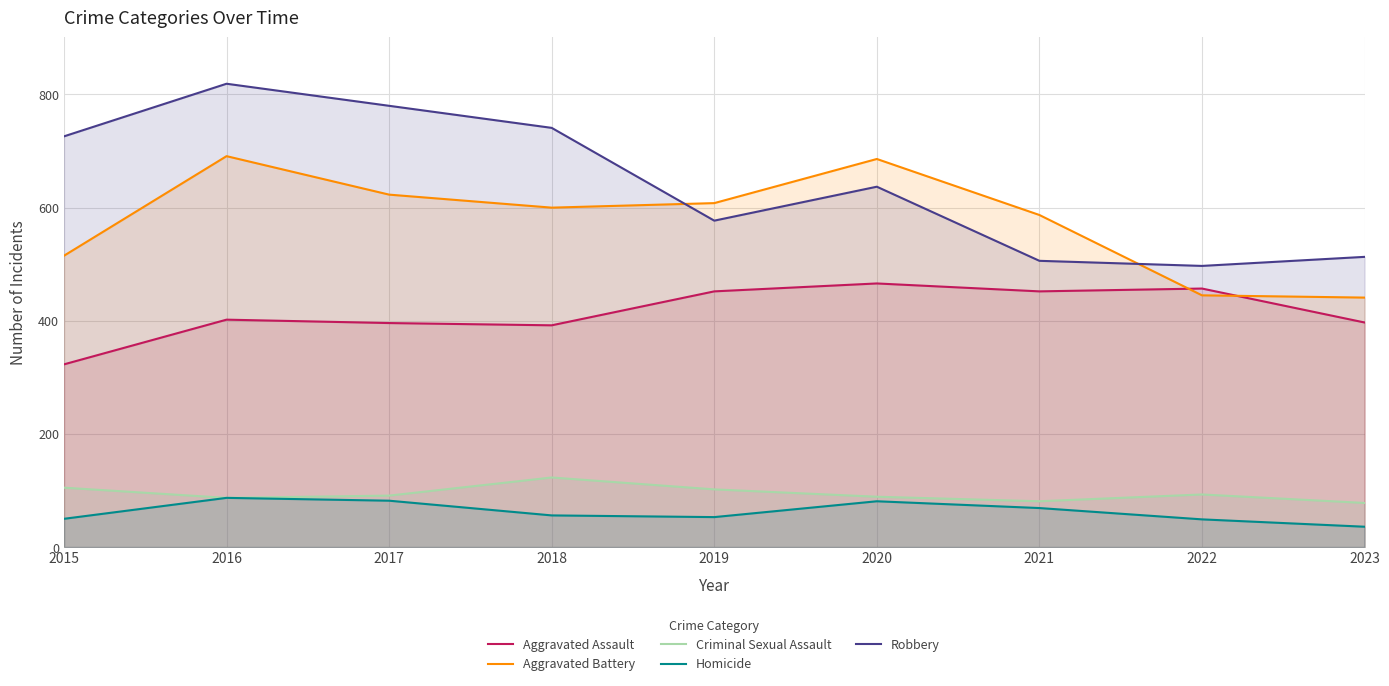

Reading left to right, what are all the values shown in this chart?

Aggravated Assault: 2015=323	2016=402	2017=396	2018=392	2019=452	2020=466	2021=452	2022=457	2023=397
Aggravated Battery: 2015=515	2016=691	2017=623	2018=600	2019=608	2020=686	2021=587	2022=445	2023=441
Criminal Sexual Assault: 2015=105	2016=87	2017=91	2018=123	2019=102	2020=89	2021=81	2022=93	2023=78
Homicide: 2015=50	2016=87	2017=82	2018=56	2019=53	2020=81	2021=69	2022=49	2023=36
Robbery: 2015=726	2016=819	2017=780	2018=741	2019=577	2020=637	2021=506	2022=497	2023=513